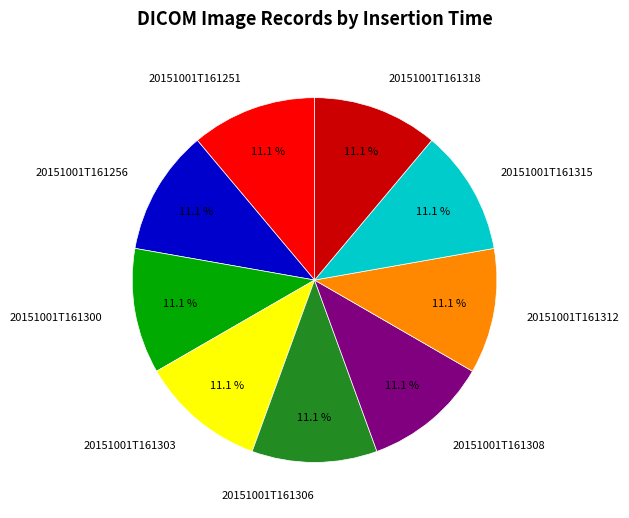

To the nearest percent, what percentage of the pie is 20151001T161318?

11%